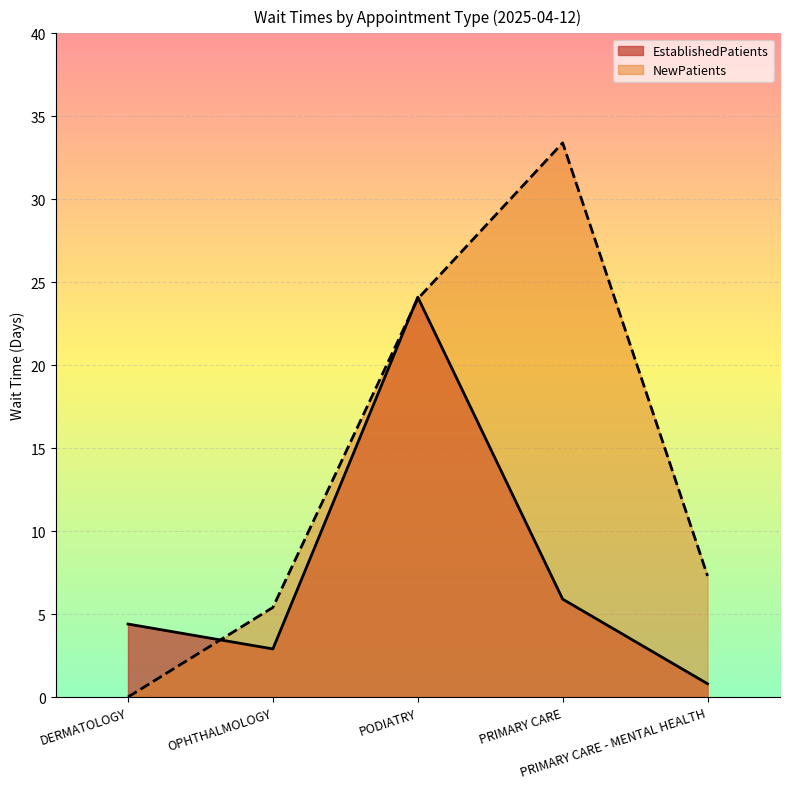

How many values in the EstablishedPatients series exceed 4?

3